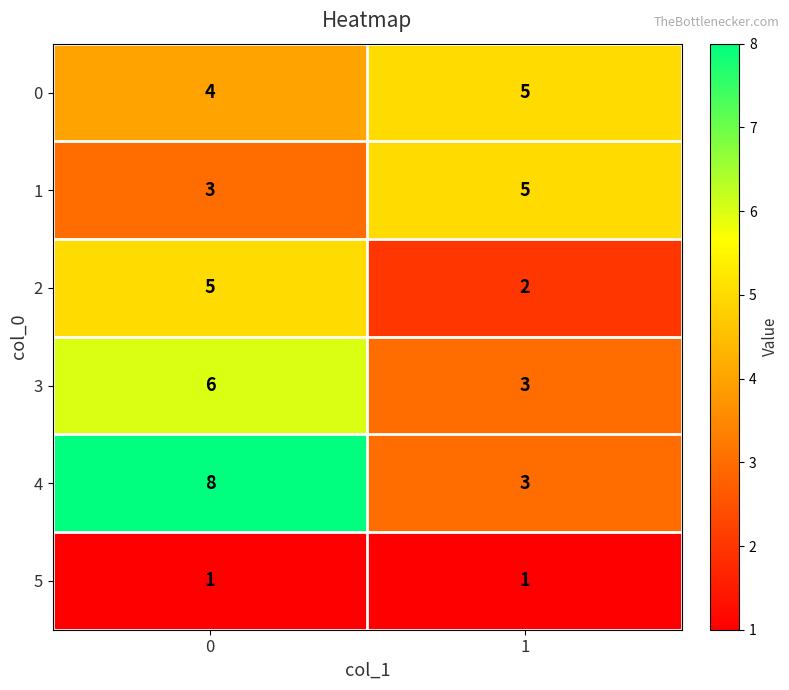

The value of 3 at 0 is 6. True or false?

True